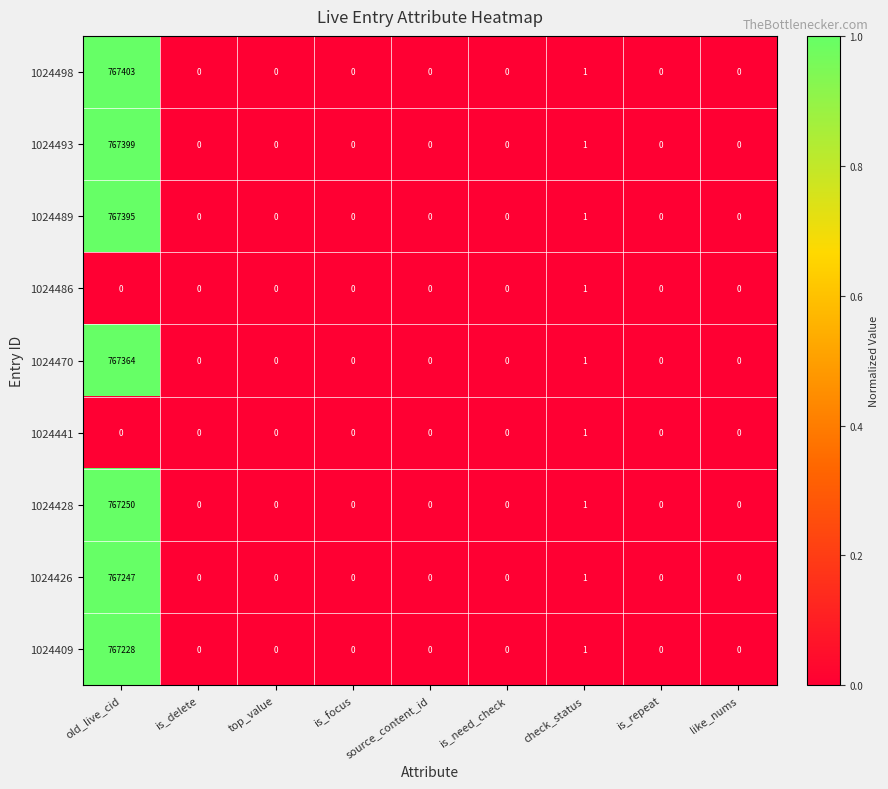

True or false: 1024498 has a value of 767403 at old_live_cid.

True